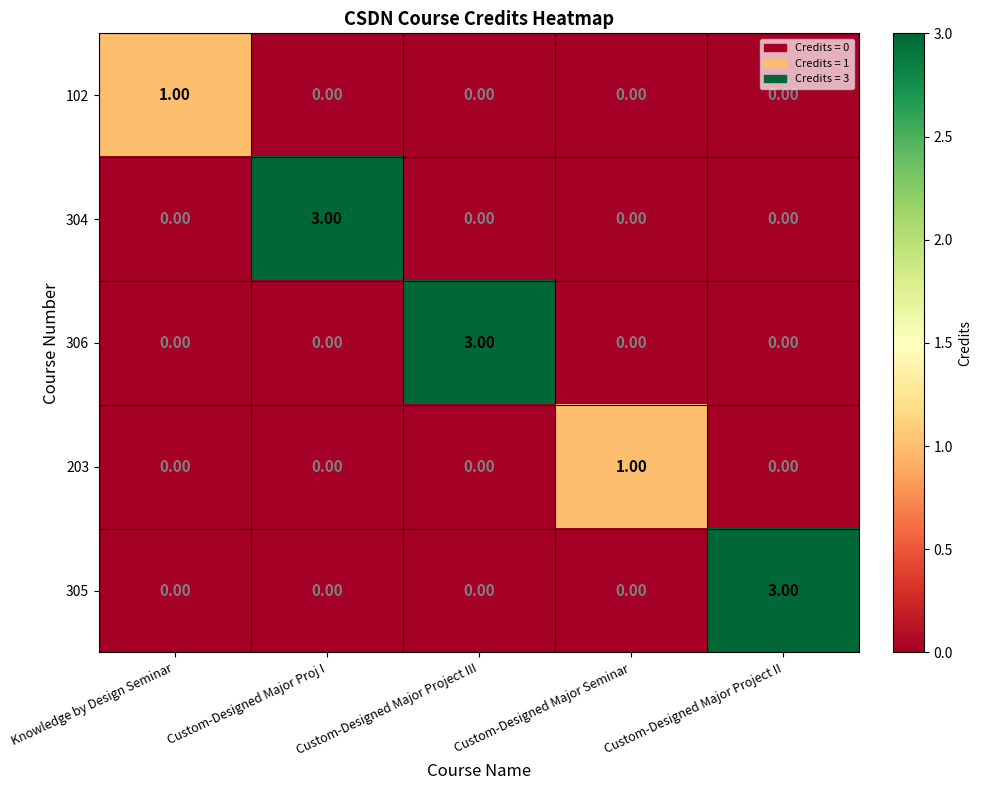

What is the difference between the maximum and minimum values in the 304 series?

3